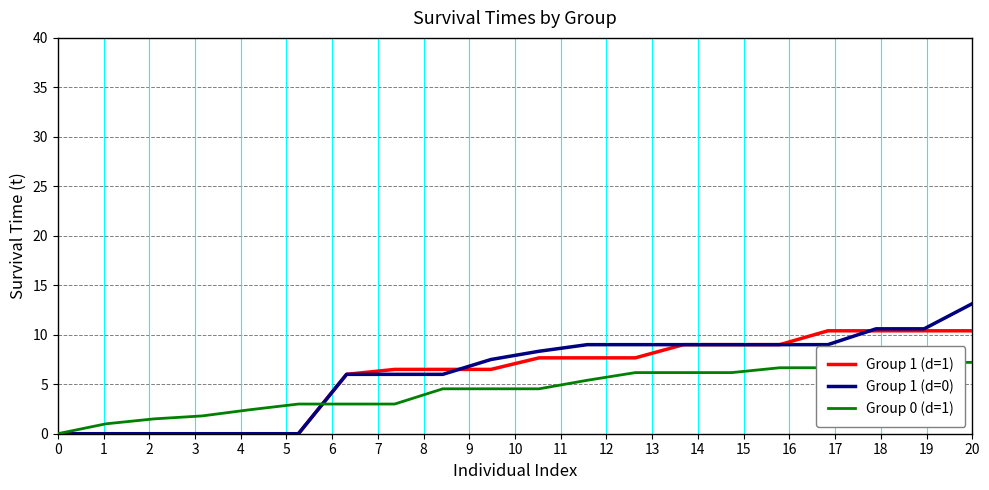

What is the maximum value for Group 1 (d=0)?

13.1